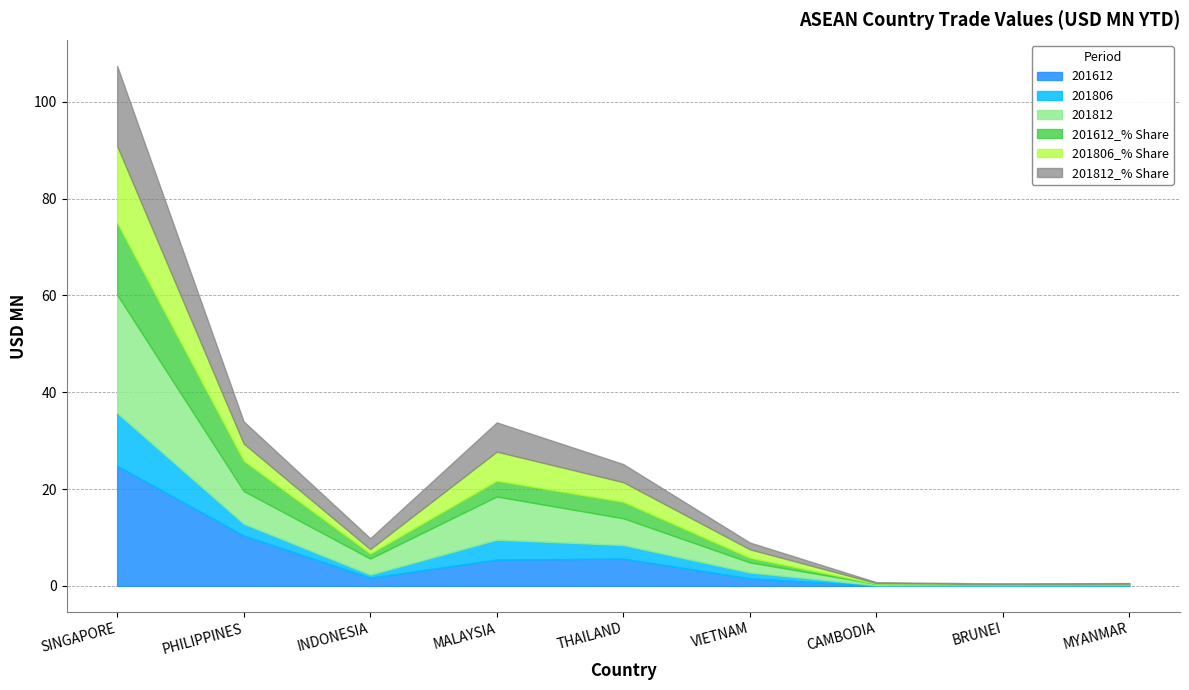

True or false: 201812 and 201806 cross at least once.

False